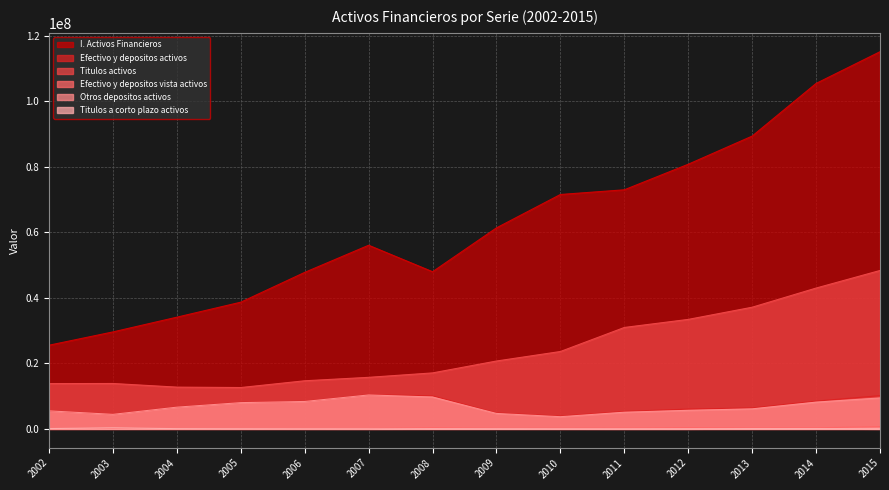

How many data points does each series have?

14